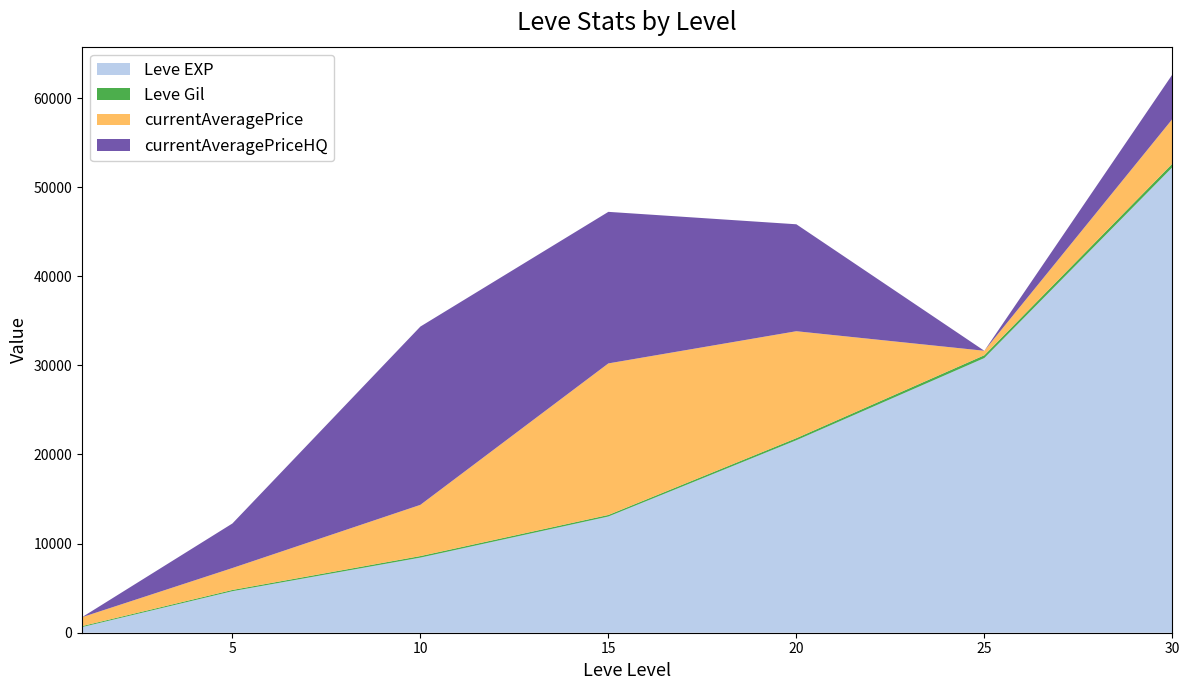

Reading left to right, what are all the values shown in this chart?

Leve EXP: 1=630	5=4660	10=8430	15=13040	20=21600	25=30820	30=52220
Leve Gil: 1=112	5=140	10=172	15=174	20=232	25=317	30=410
currentAveragePrice: 1=1000	5=2459	10=5747	15=17006	20=12000	25=500	30=5000
currentAveragePriceHQ: 1=0	5=5000	10=20006	15=17006	20=12000	25=0	30=5000